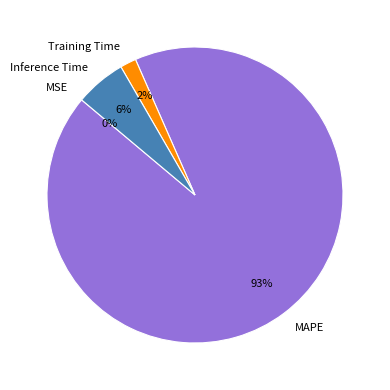

To the nearest percent, what portion does Training Time represent?

2%